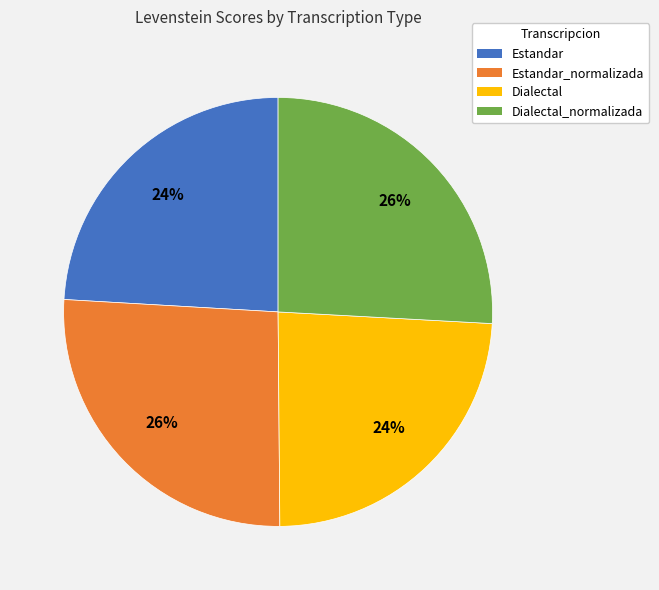

Is there any slice that represents more than half of the pie?

No